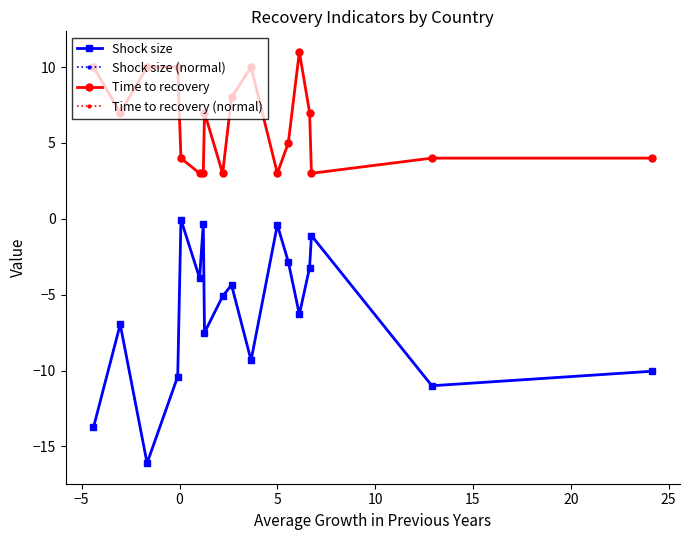

What is the difference between the maximum and minimum values in the Time to recovery (normal) series?

8.0